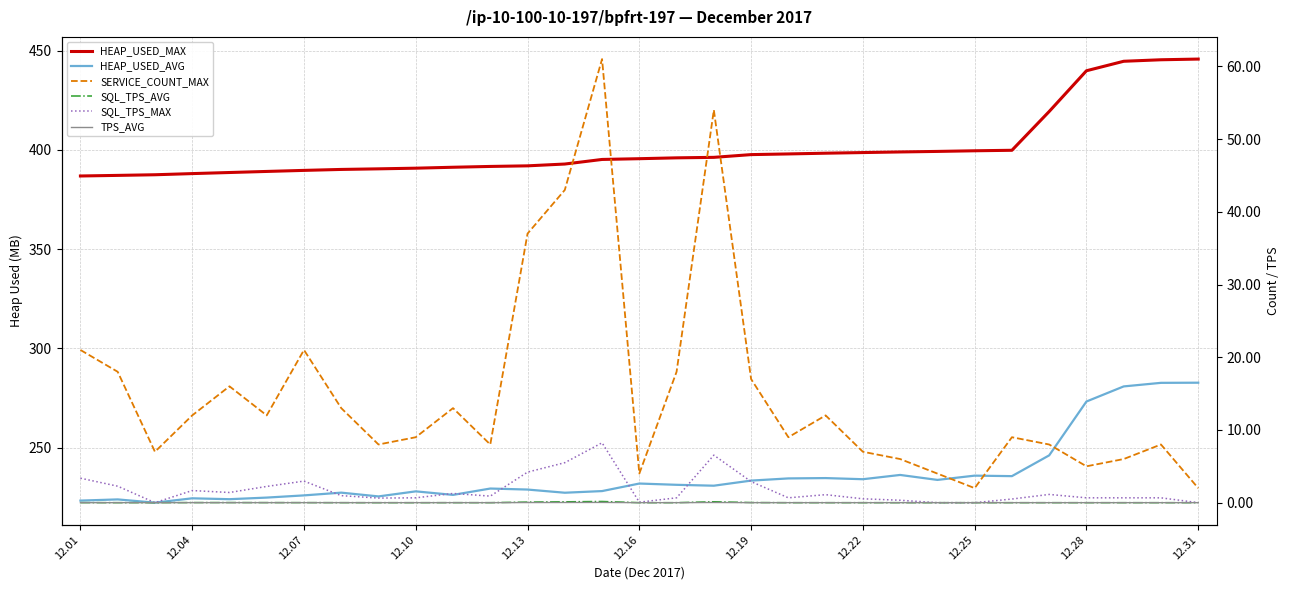

Between 12.01 and 26, which is larger?

26